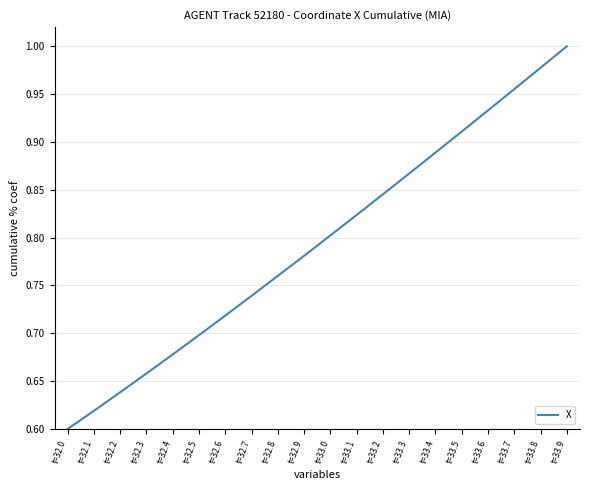

Rank the categories by value from lowest to highest.

t=32.0, t=32.1, t=32.2, t=32.3, t=32.4, t=32.5, t=32.6, t=32.7, t=32.8, t=32.9, t=33.0, t=33.1, t=33.2, t=33.3, t=33.4, t=33.5, t=33.6, t=33.7, t=33.8, t=33.9